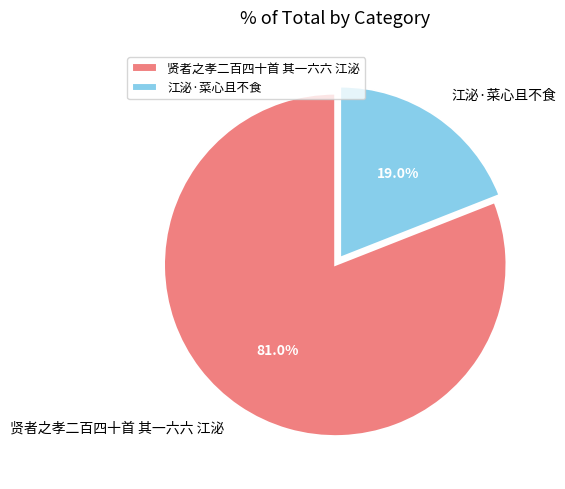

Which slice is the smallest?

江泌·菜心且不食